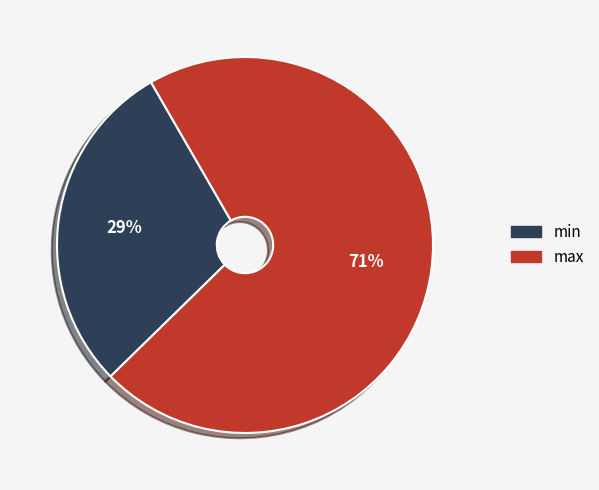

Which has a higher value, min or max?

max